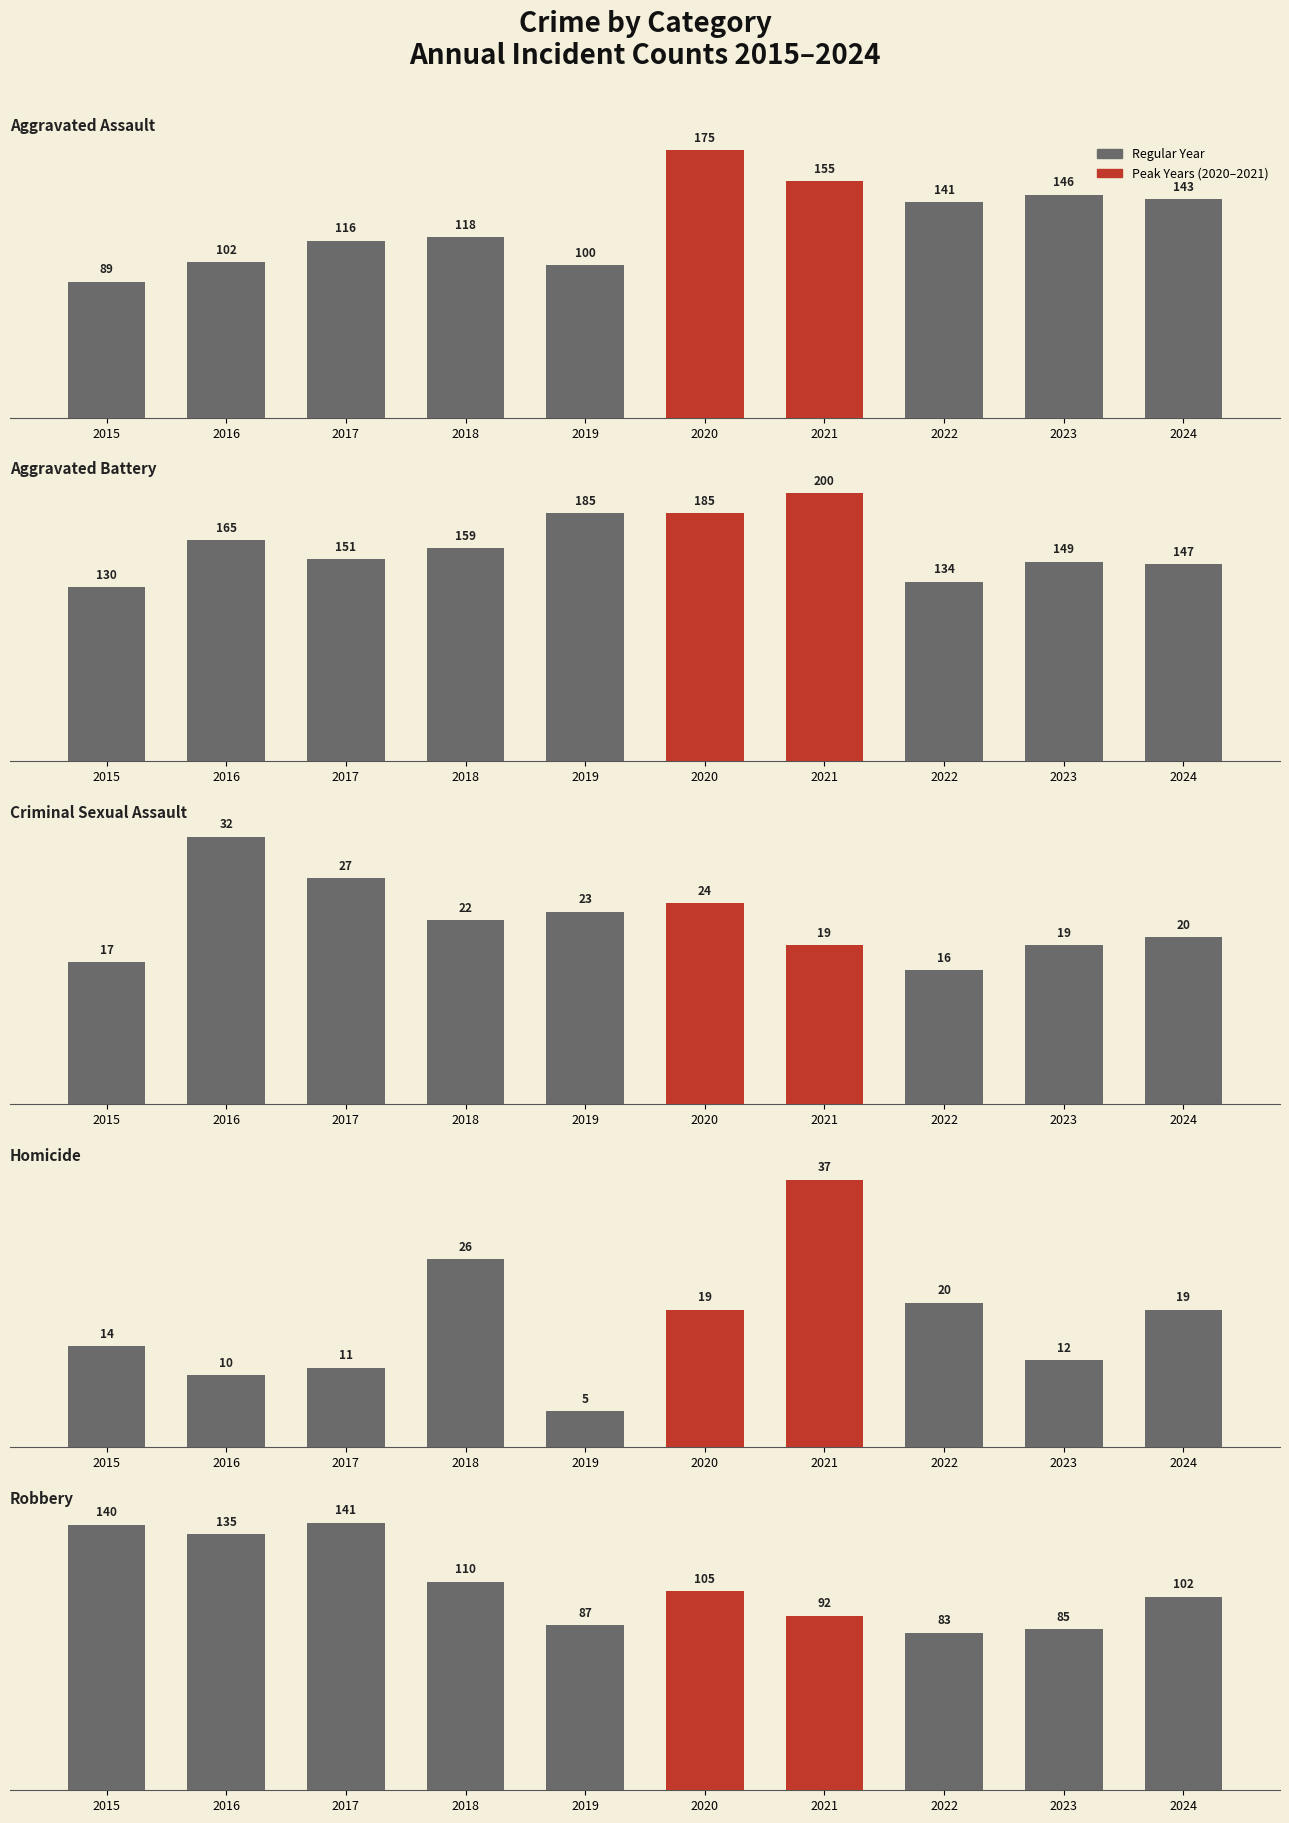

What is the minimum value shown in the chart?

5